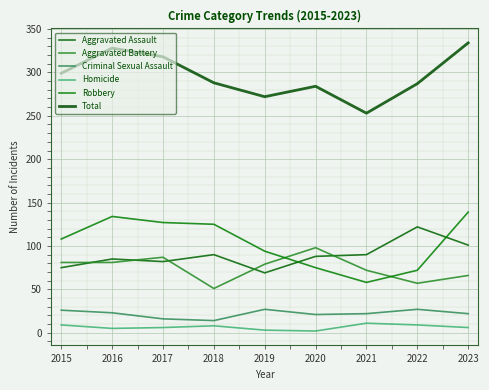

Is the value of Criminal Sexual Assault at 2023 greater than the value of Aggravated Battery at 2022?

No